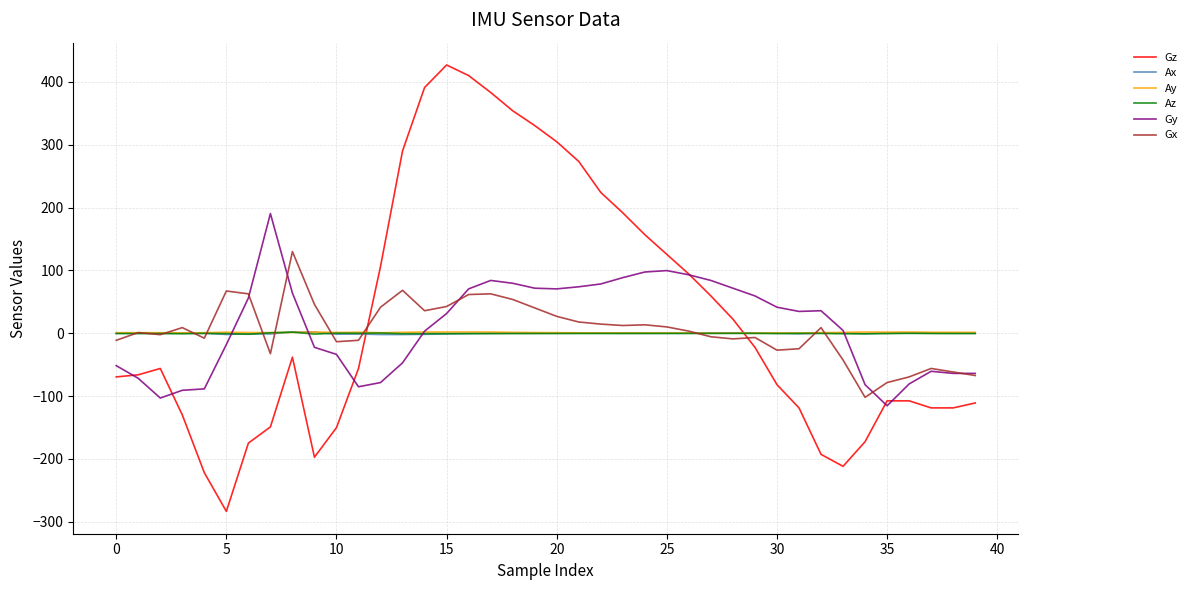

What is the minimum value shown in the chart?

-283.4